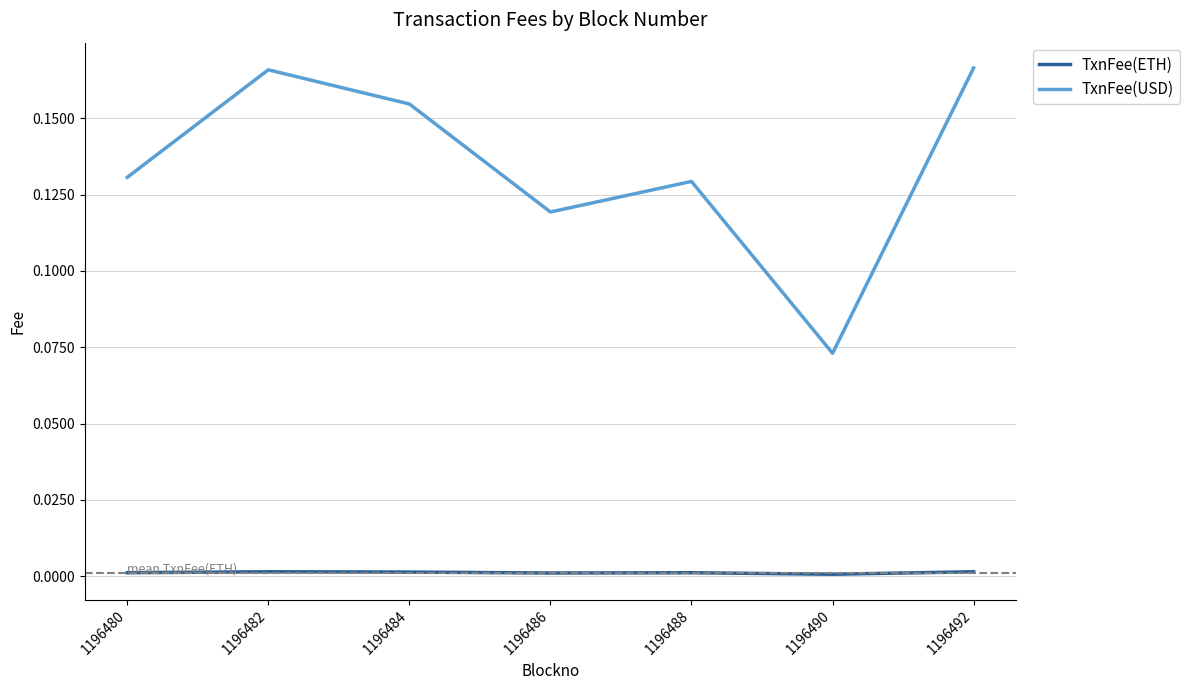

Is the value of TxnFee(ETH) at 1196482 greater than the value of TxnFee(USD) at 1196480?

No